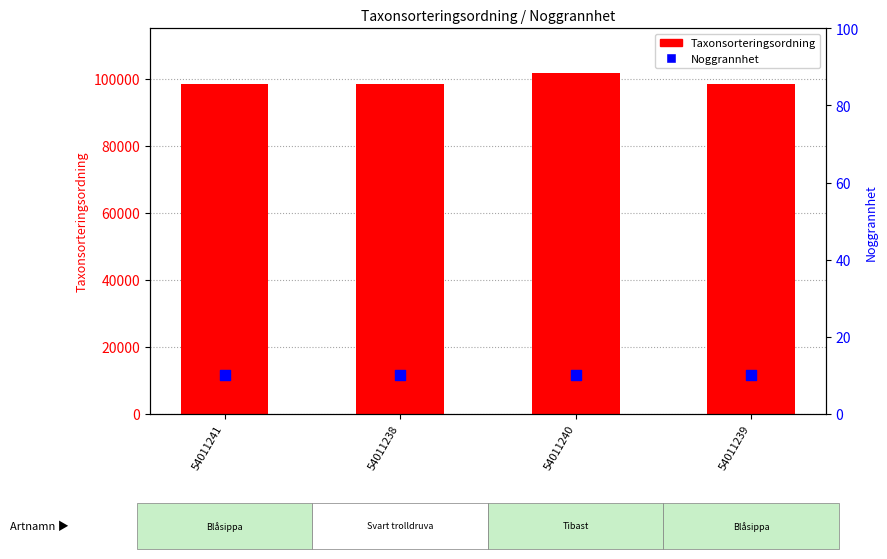

What is the total value across all series at 54011241?

98530